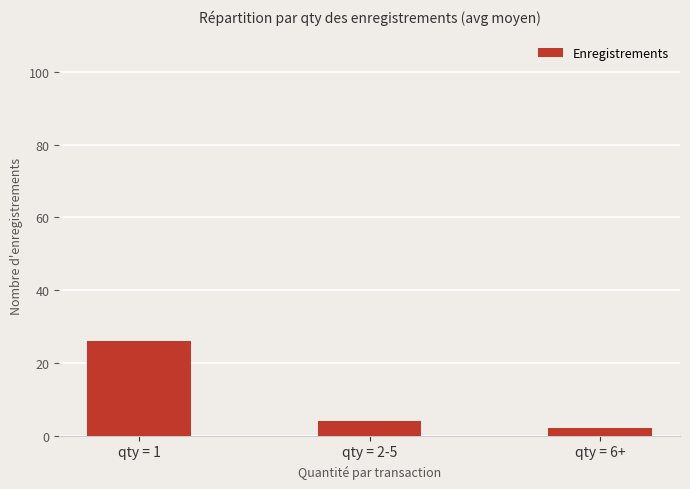

List the labels in order of value, smallest first.

qty = 6+, qty = 2-5, qty = 1